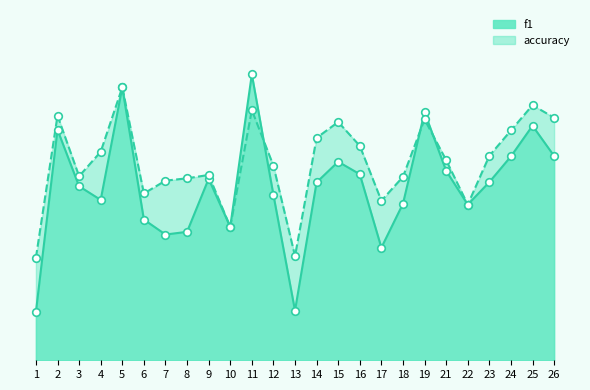

Which series has the widest spread of Y values?

f1